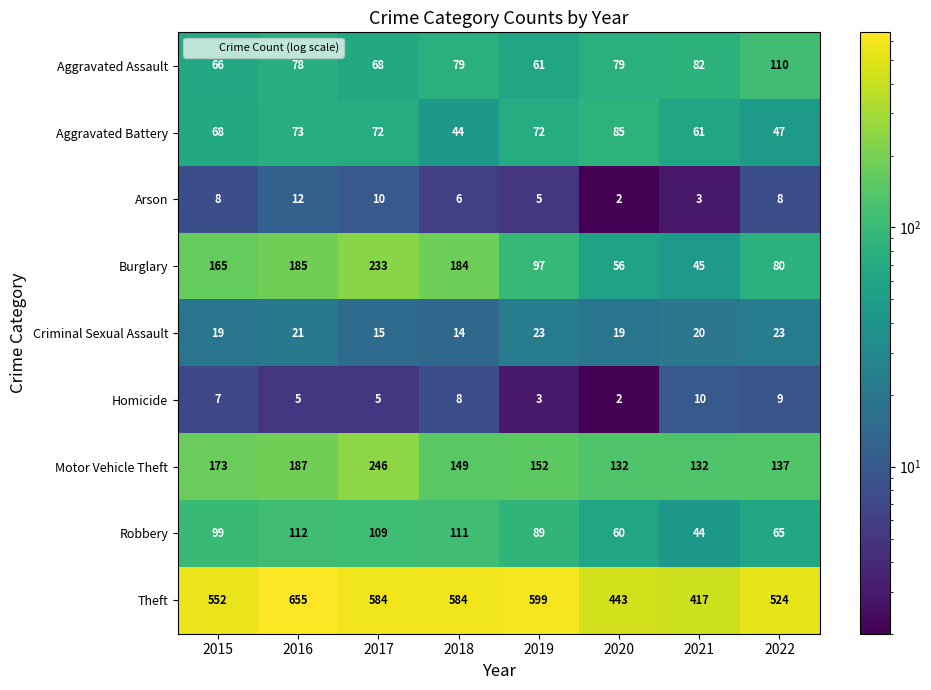

What is the difference between the maximum and minimum values in the Motor Vehicle Theft series?

114